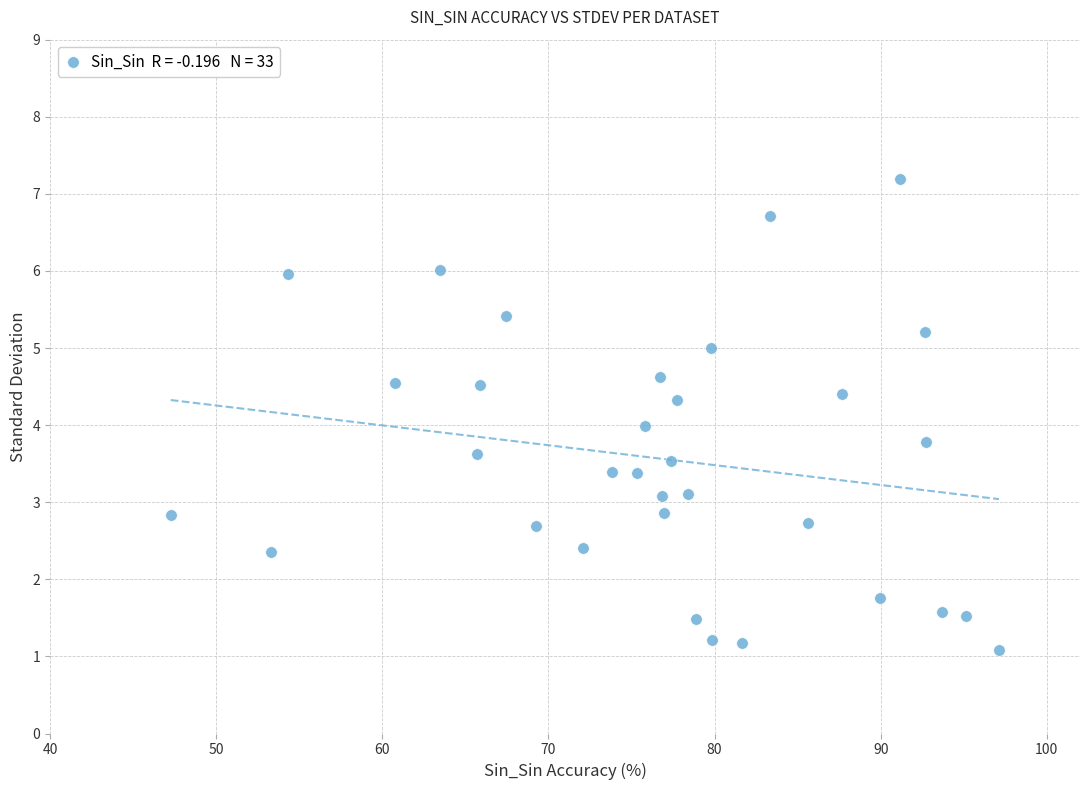

What is the range of X values (max minus min)?

49.8